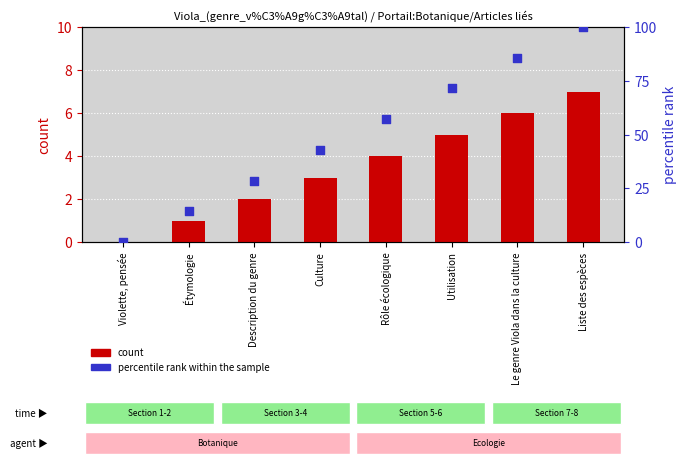

What are all the series names shown in the legend?

count, percentile rank within the sample